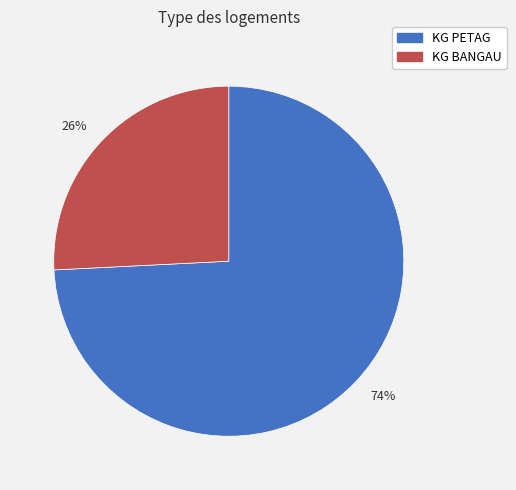

The 26% slice represents 26% of the pie. True or false?

True